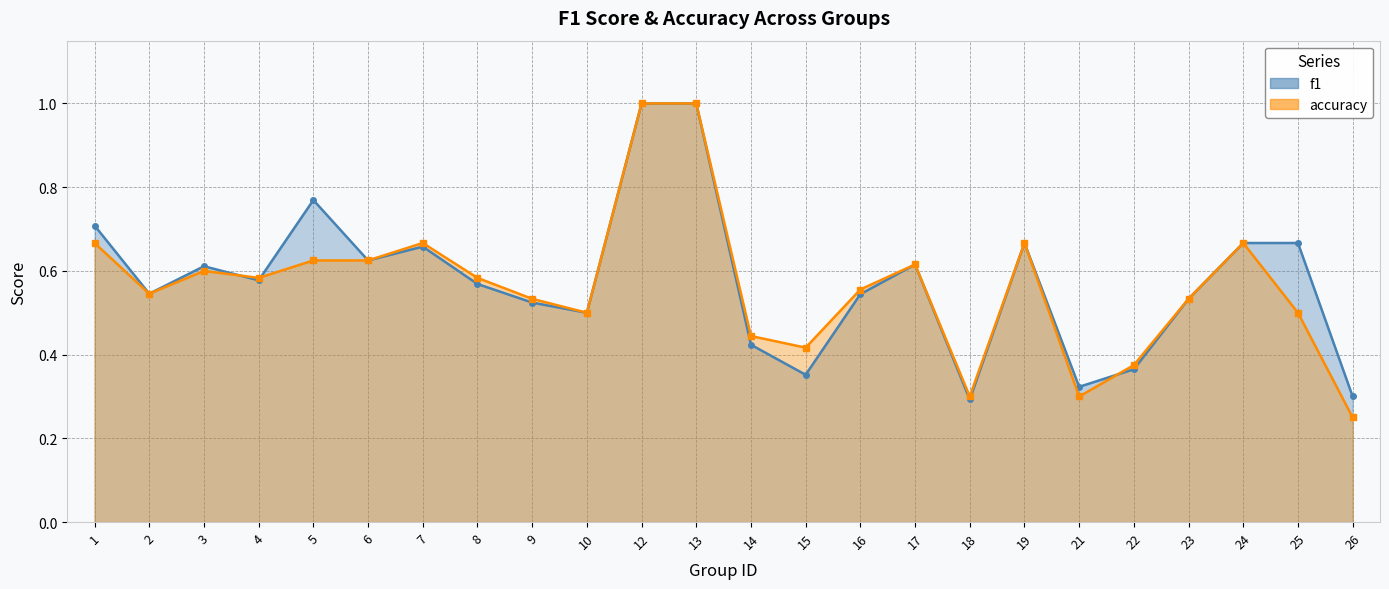

Reading left to right, what are all the values shown in this chart?

f1: 1=0.7	2=0.5	3=0.6	4=0.6	5=0.8	6=0.6	7=0.7	8=0.6	9=0.5	10=0.5	12=1.0	13=1.0	14=0.4	15=0.4	16=0.5	17=0.6	18=0.3	19=0.7	21=0.3	22=0.4	23=0.5	24=0.7	25=0.7	26=0.3
accuracy: 1=0.7	2=0.5	3=0.6	4=0.6	5=0.6	6=0.6	7=0.7	8=0.6	9=0.5	10=0.5	12=1.0	13=1.0	14=0.4	15=0.4	16=0.6	17=0.6	18=0.3	19=0.7	21=0.3	22=0.4	23=0.5	24=0.7	25=0.5	26=0.2